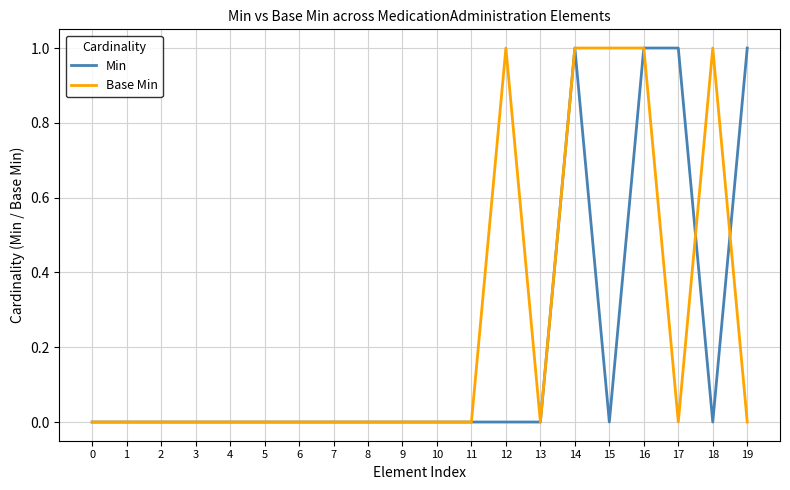

How many Base Min values are between 0 and 1?

20